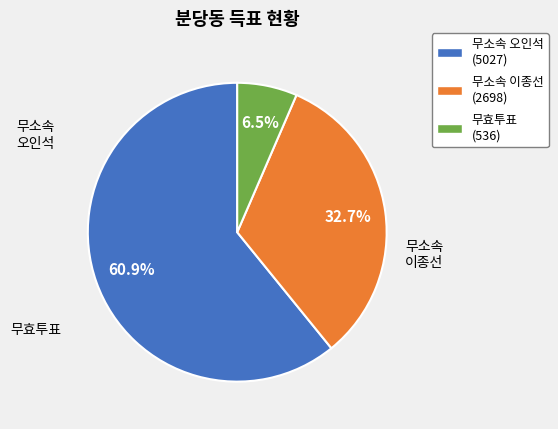

Which category has the smallest portion of the pie?

무효투표 (536)